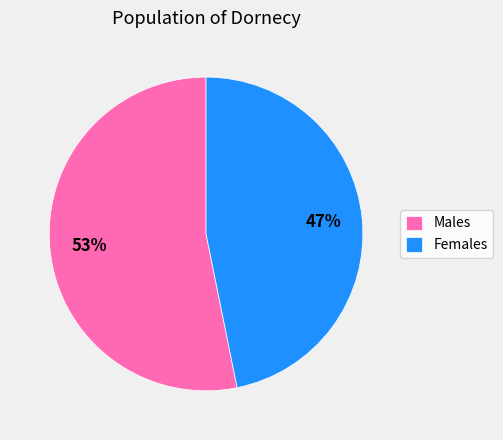

To the nearest percent, what is the average slice percentage?

50%